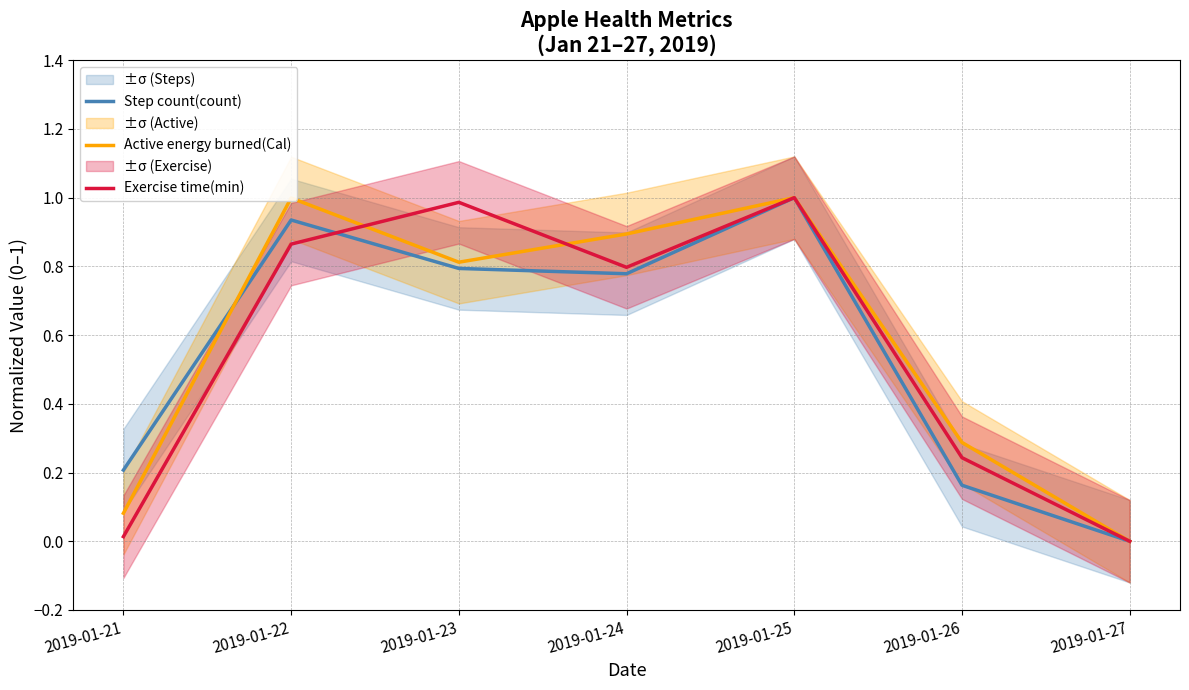

At which label does Exercise time(min) reach its minimum?

2019-01-27